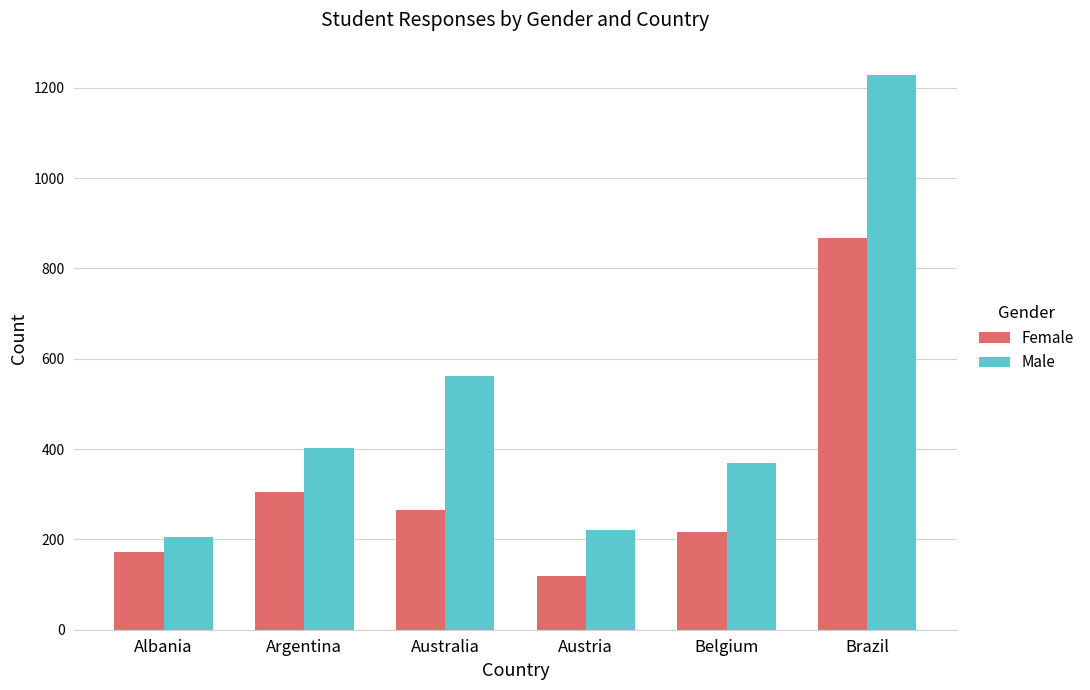

Is it true that Female equals 506 at Argentina?

False